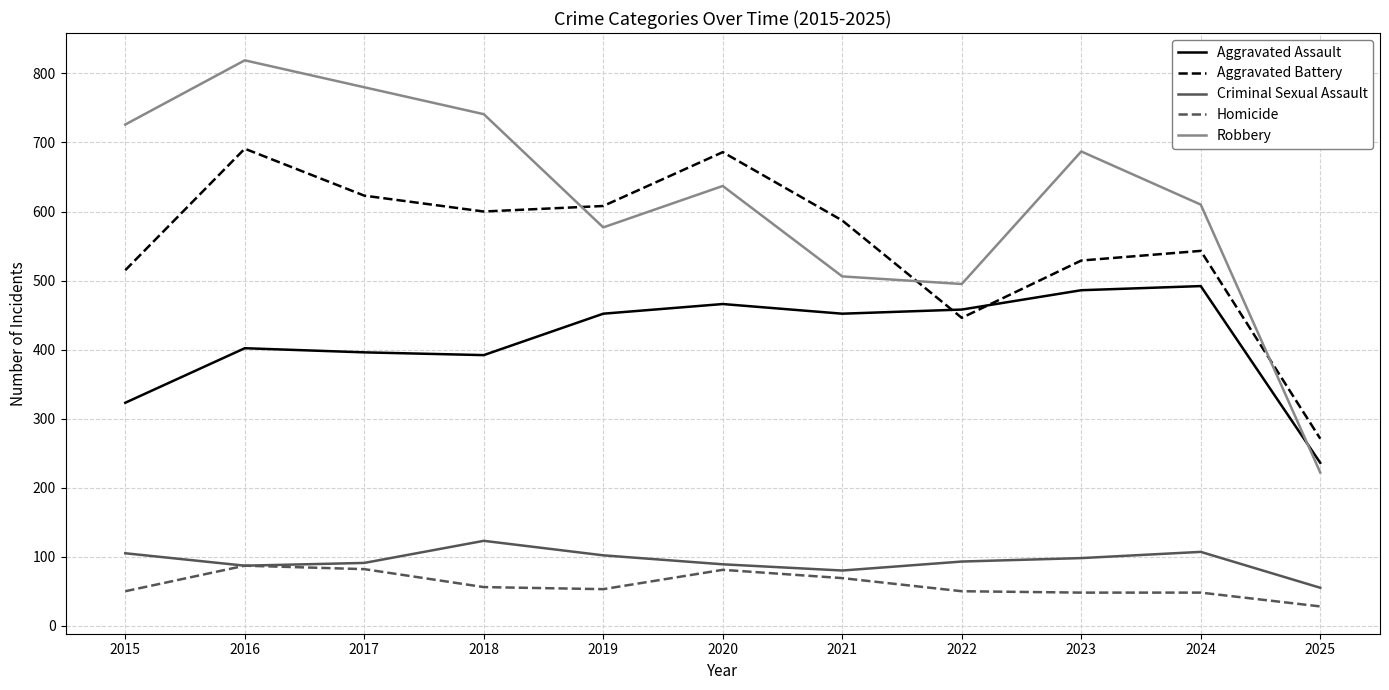

In Criminal Sexual Assault, how many points are lower than both neighbors (excluding endpoints)?

2